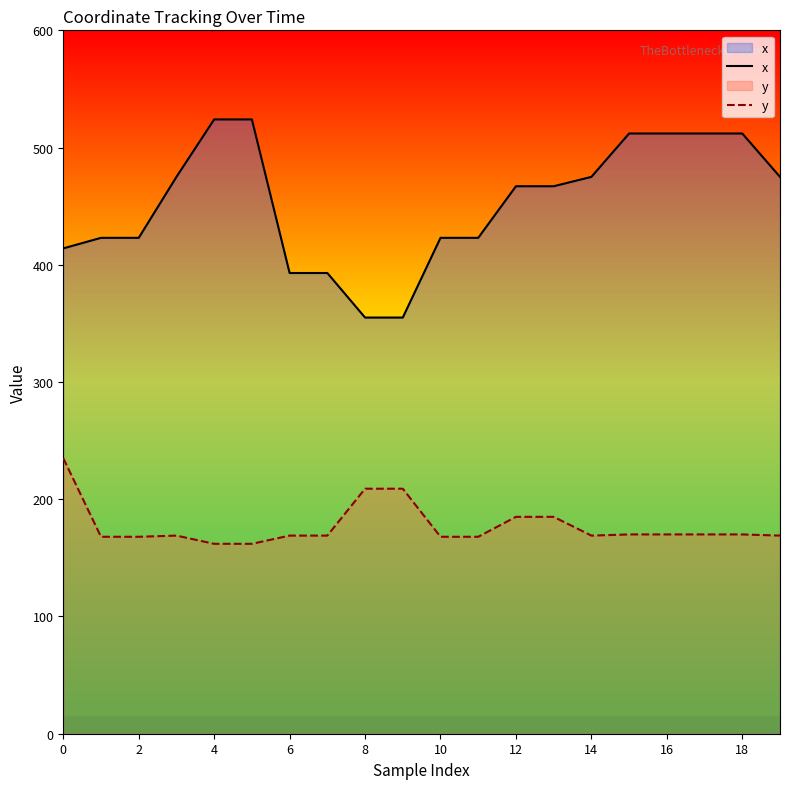

True or false: x has a value of 142 at 8.

False